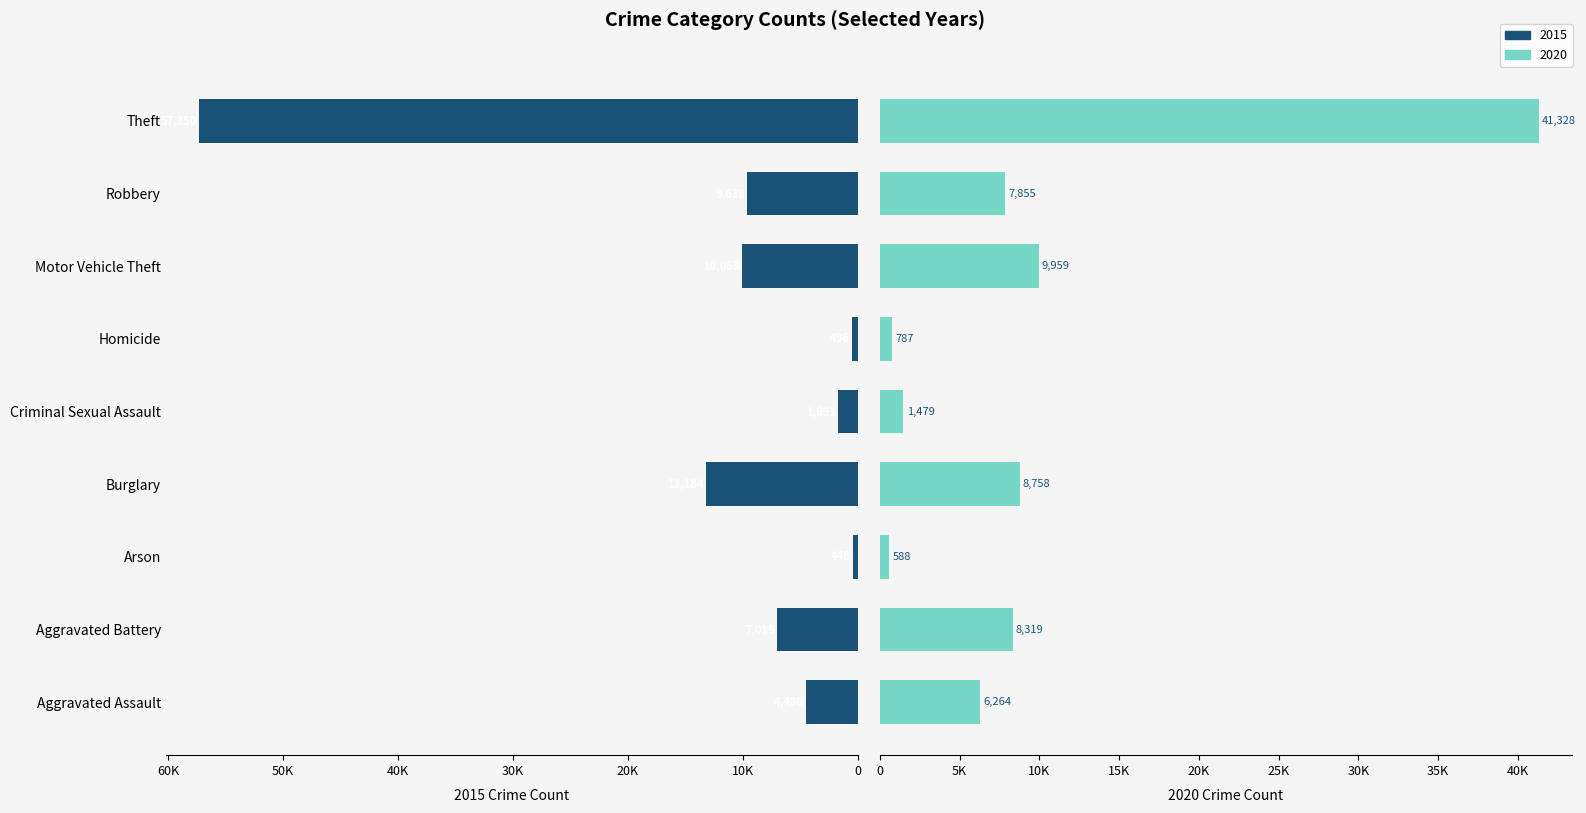

Rank the series at Aggravated Assault from highest to lowest value.

2020, 2015